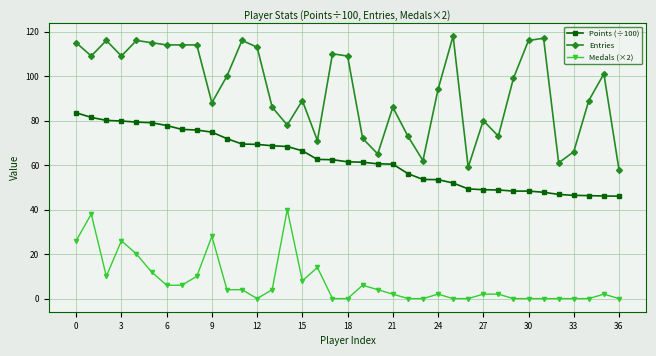

How many categories are shown in the chart?

37